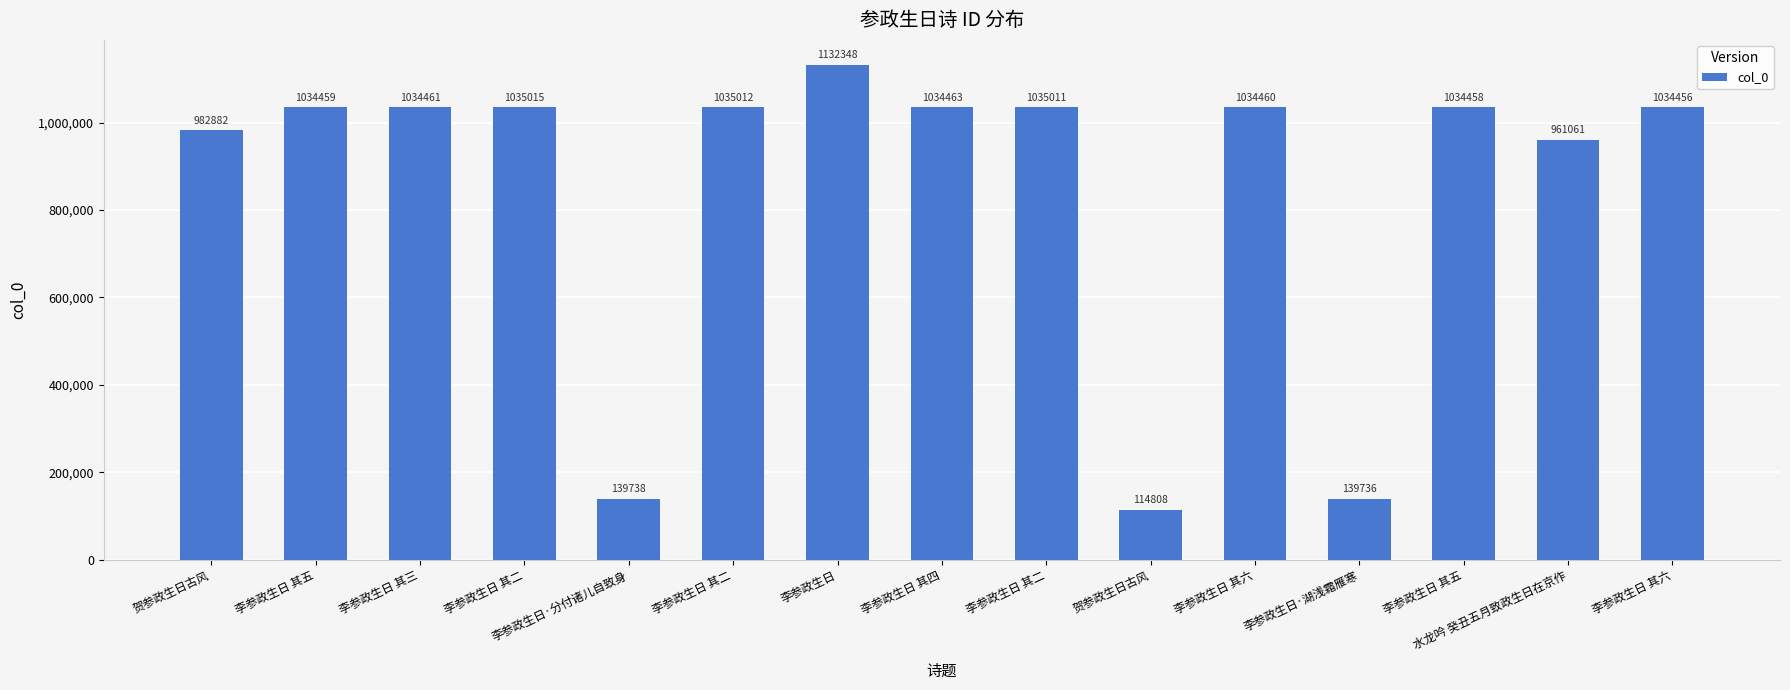

How many categories are shown in the chart?

15